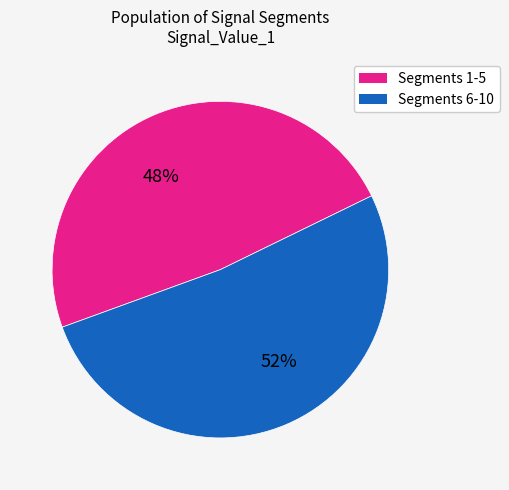

Count the number of slices in the pie.

2